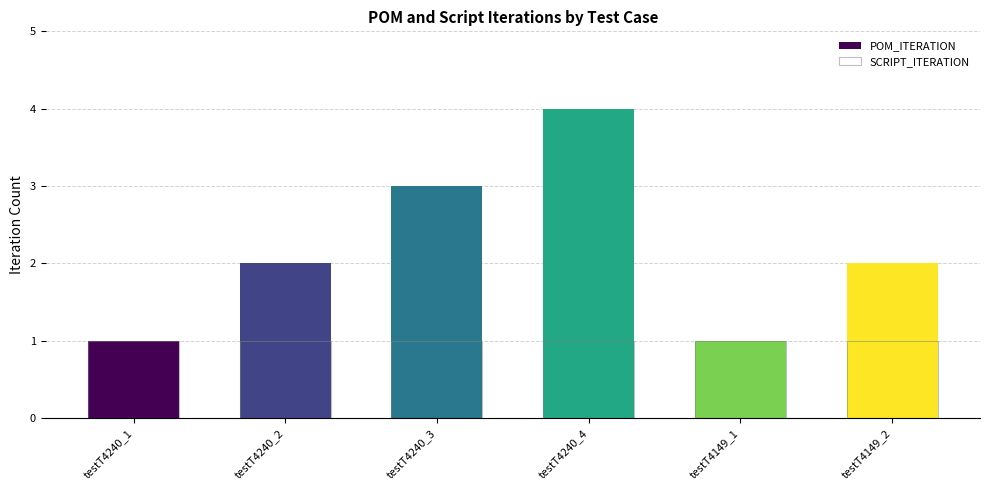

What is the lowest value of the POM_ITERATION series?

1